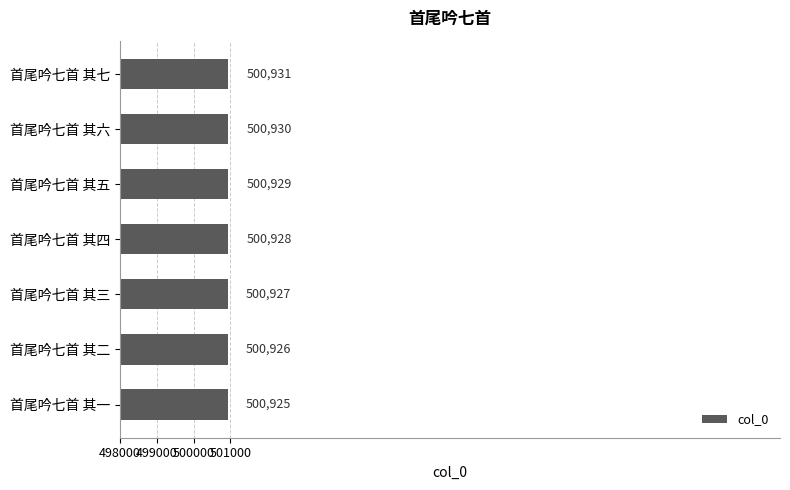

How many bars are there in total?

7